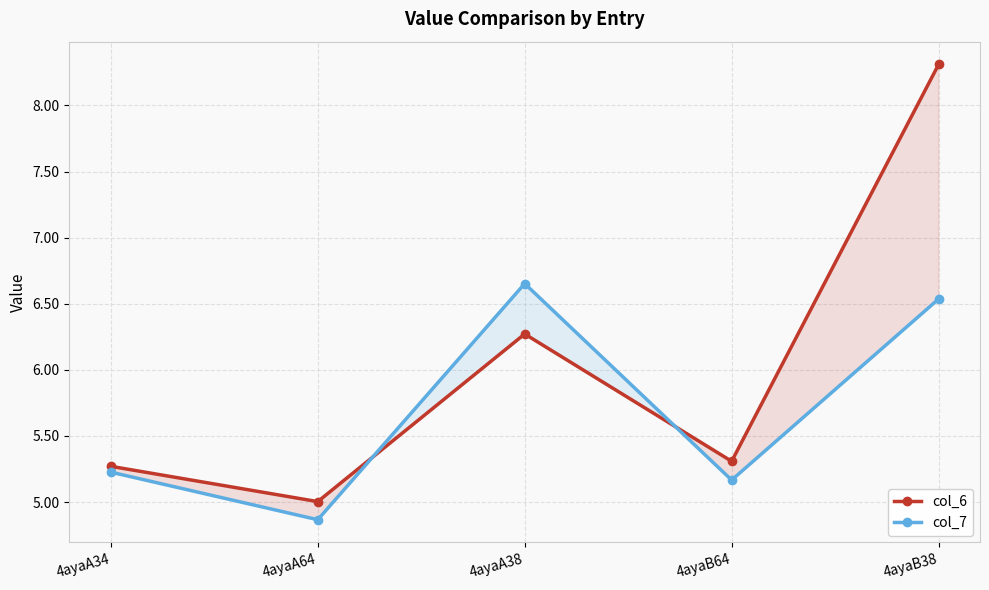

How many times do col_6 and col_7 cross each other?

2